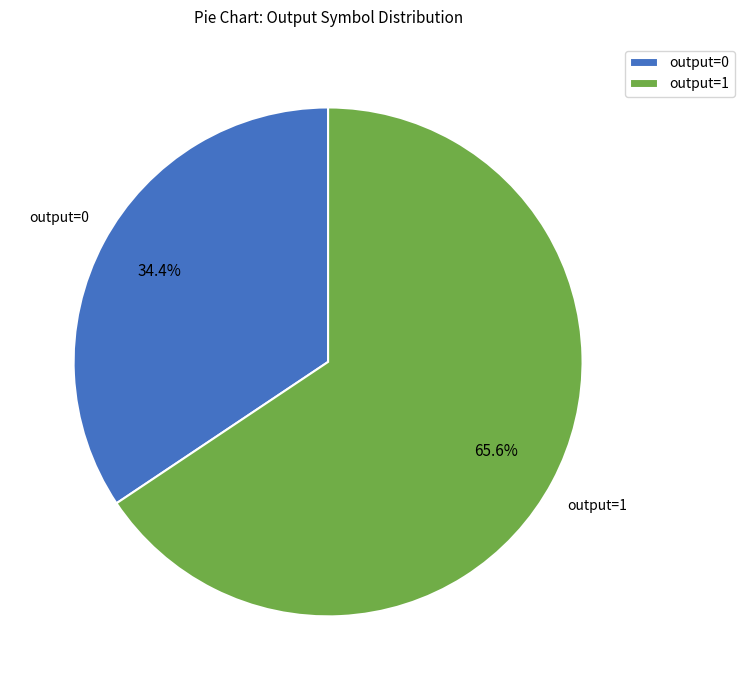

Rank the categories by value from lowest to highest.

output=0, output=1